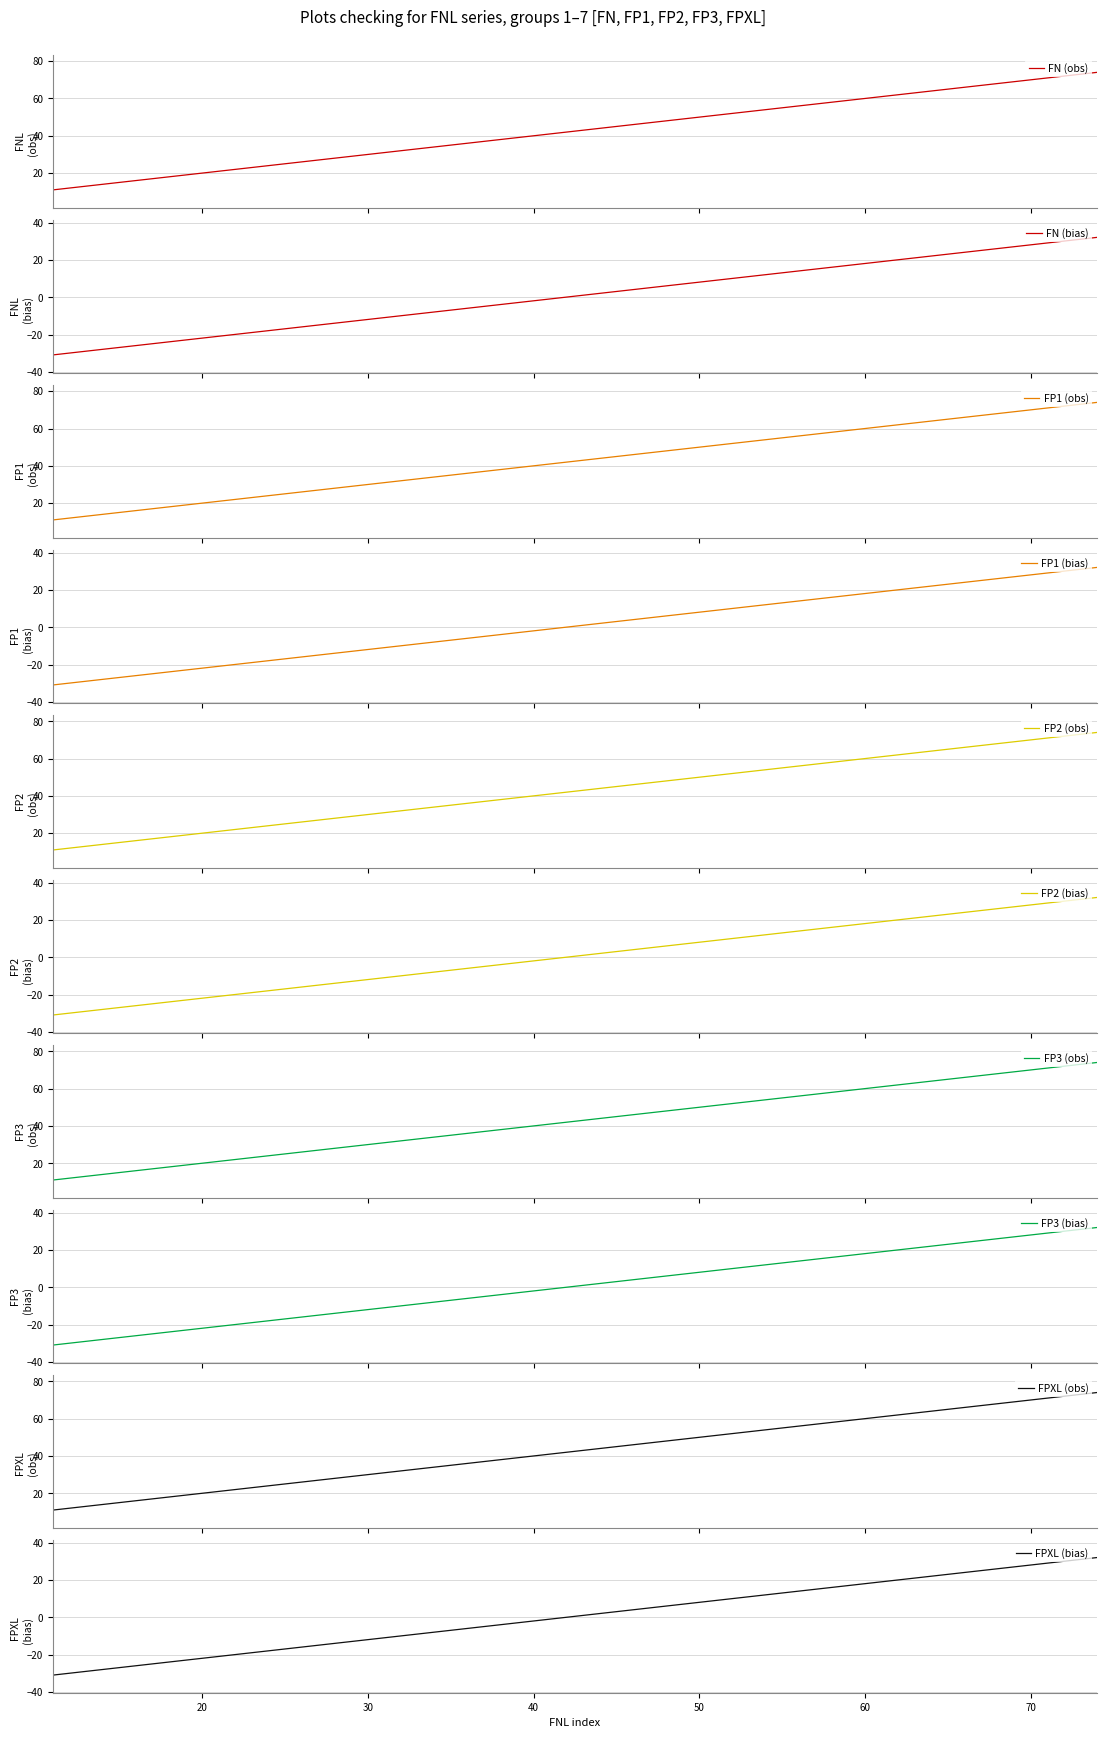

What is the lowest value of the FN (obs) series?

11